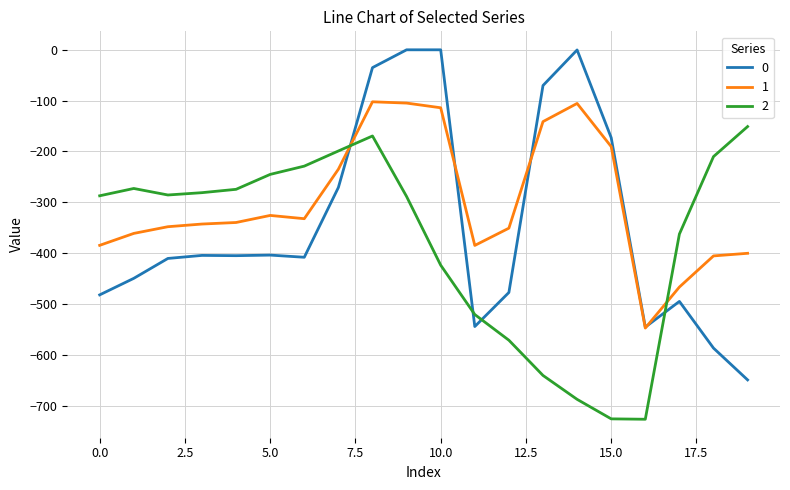

What is the minimum value shown in the chart?

-726.6